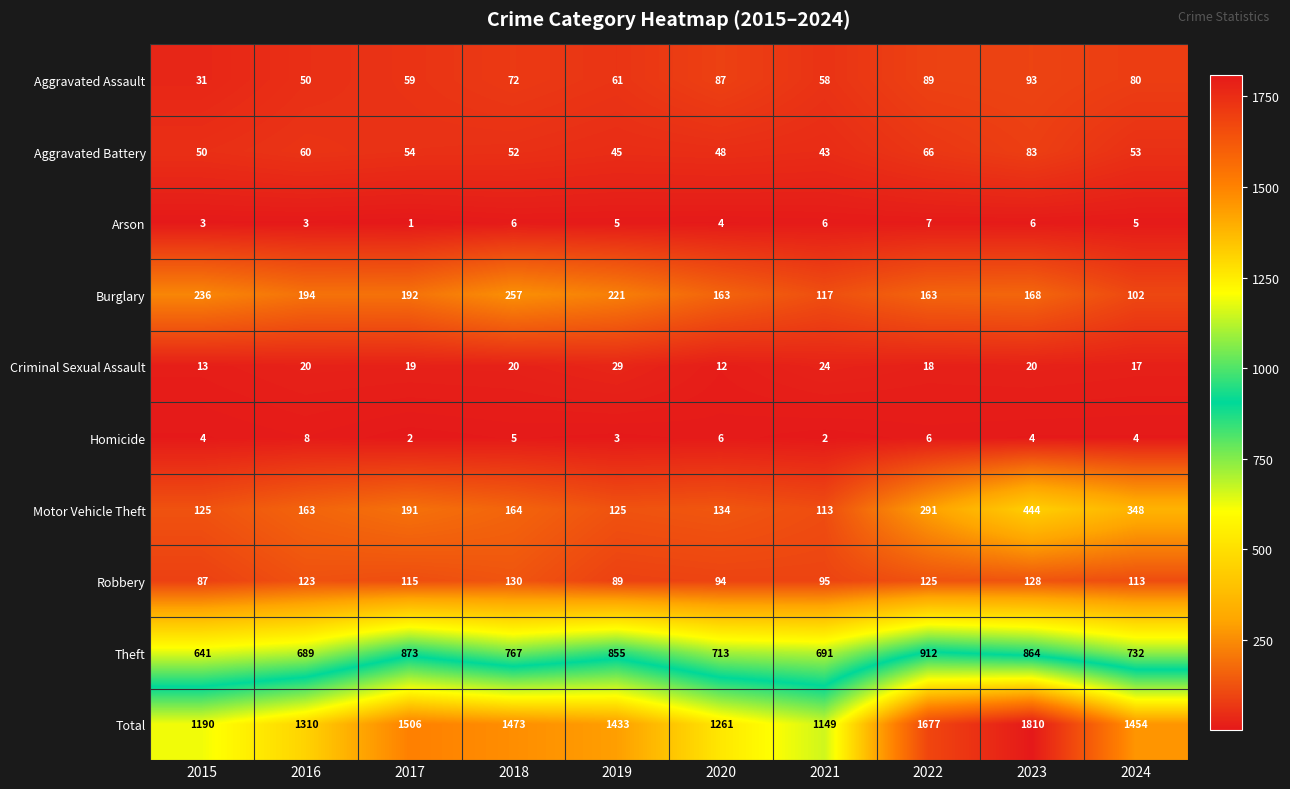

What value does the Robbery series have at 2019?

89